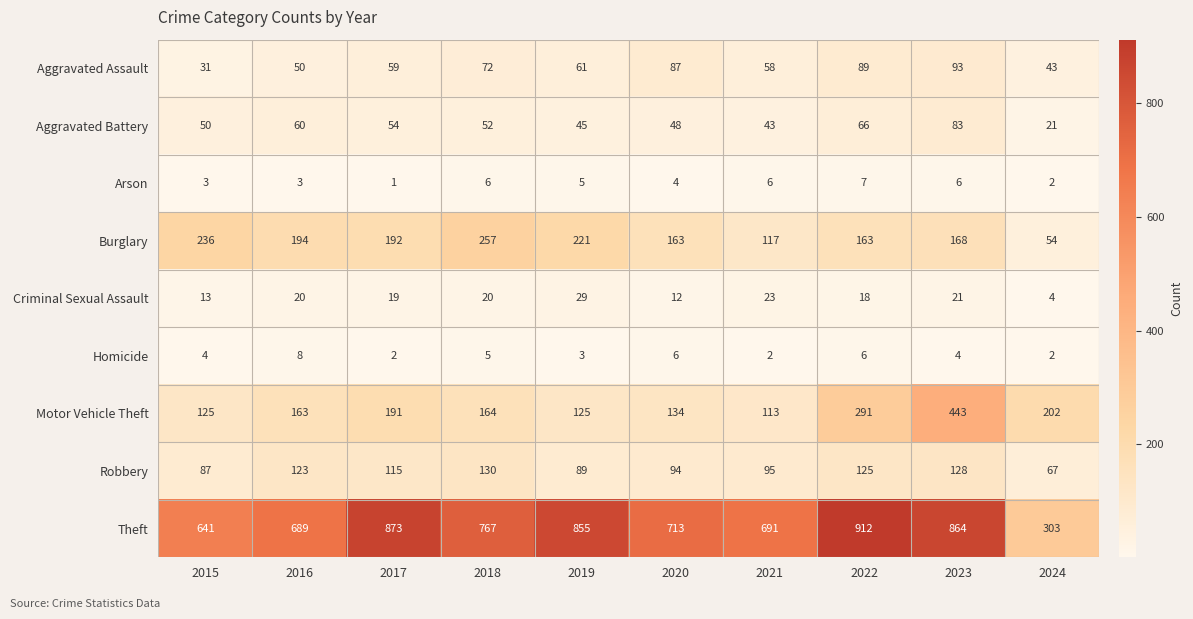

What is the sum of the Aggravated Battery values at 2020 and 2019?

93